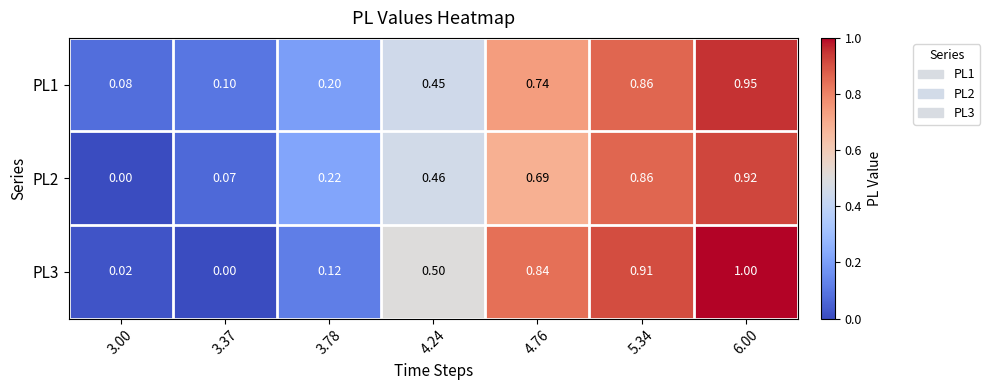

Is the value of PL3 at 4.24 greater than the value of PL2 at 6.00?

No